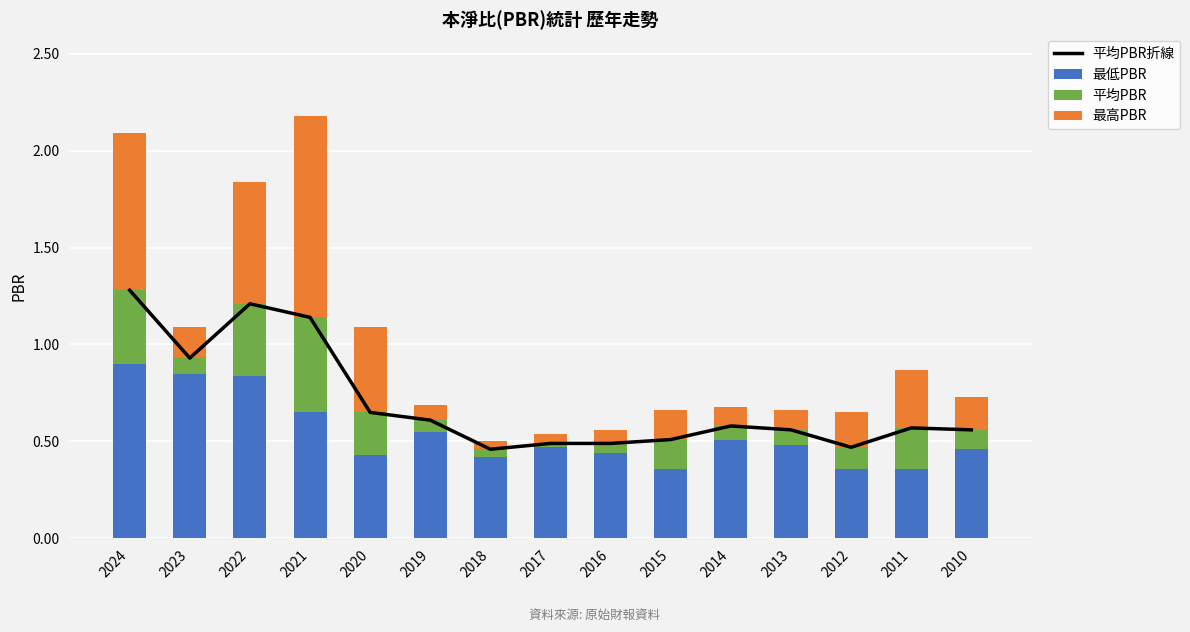

At which category is the sum across all series the highest?

2024